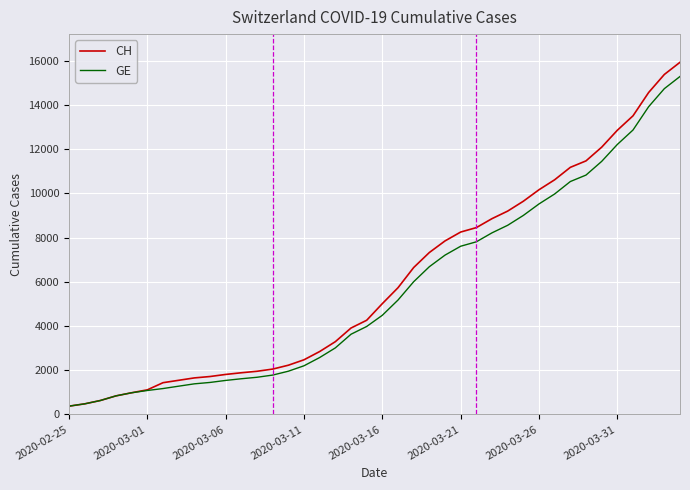

Which series has the widest spread of values?

CH